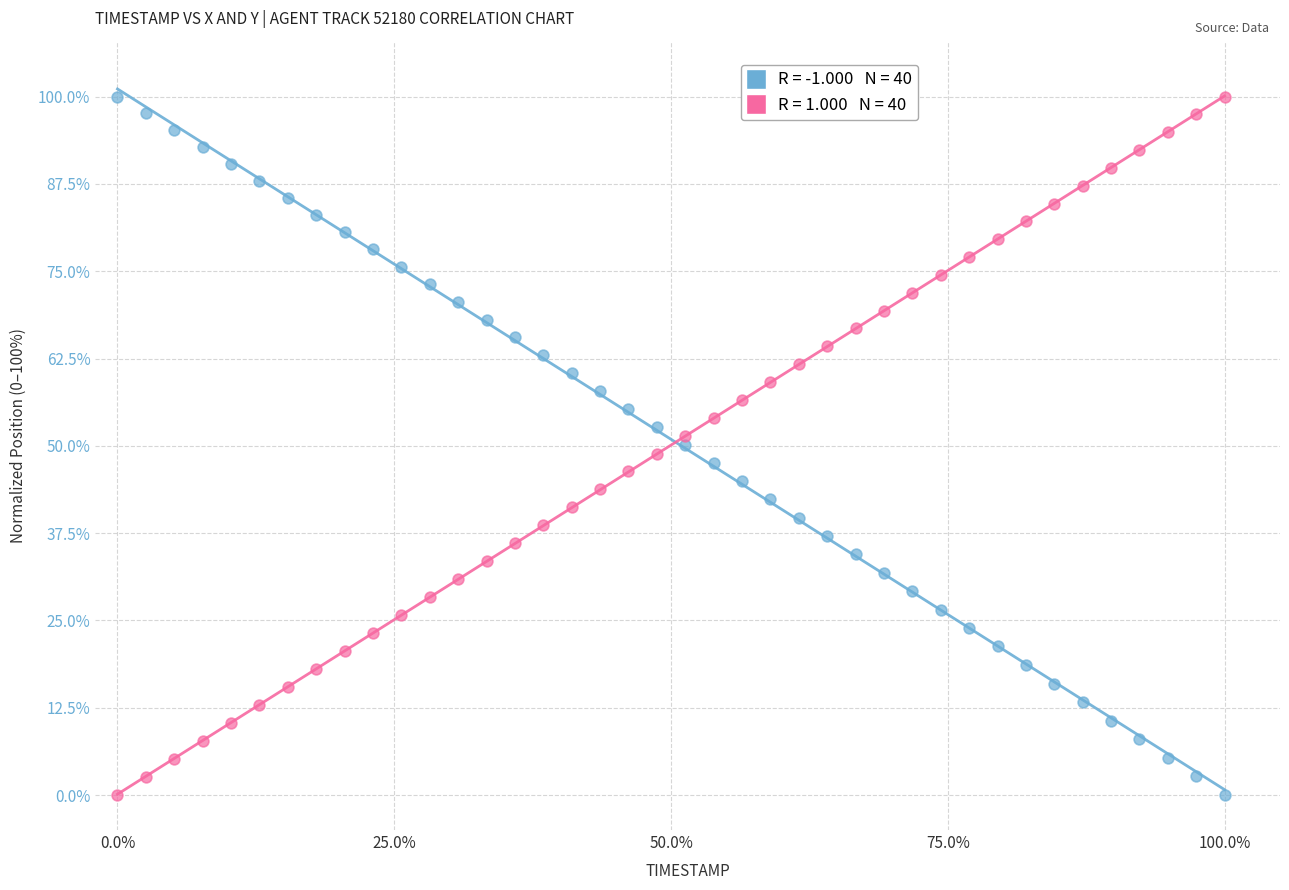

Across all data points, what is the range of Y values (max minus min)?

100.0